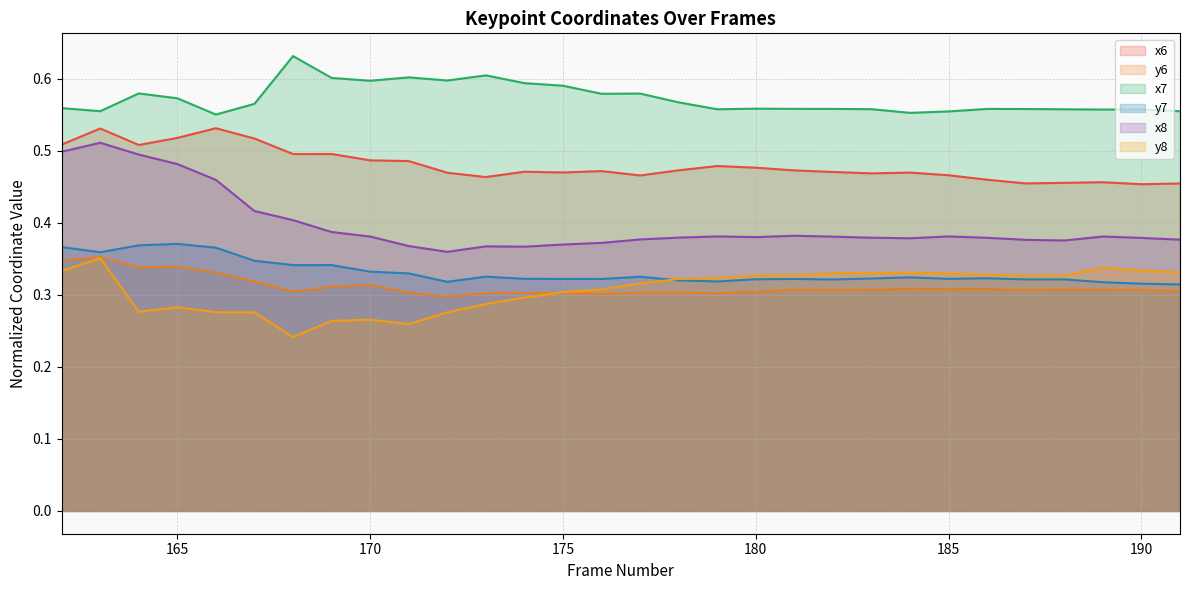

True or false: x7 and y8 intersect in this chart.

False